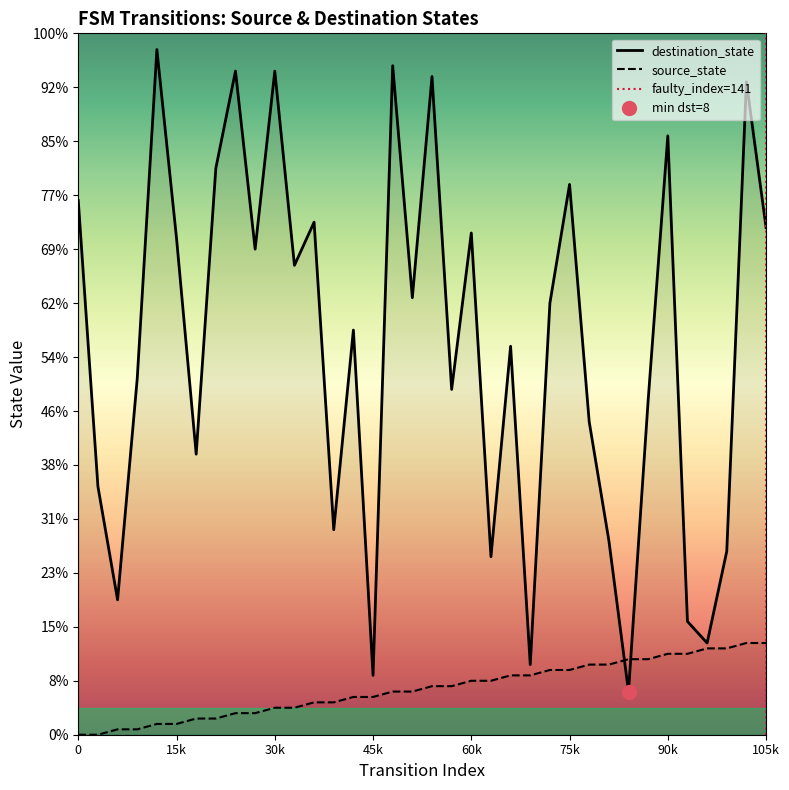

The source_state series shows 16 at 32. True or false?

True